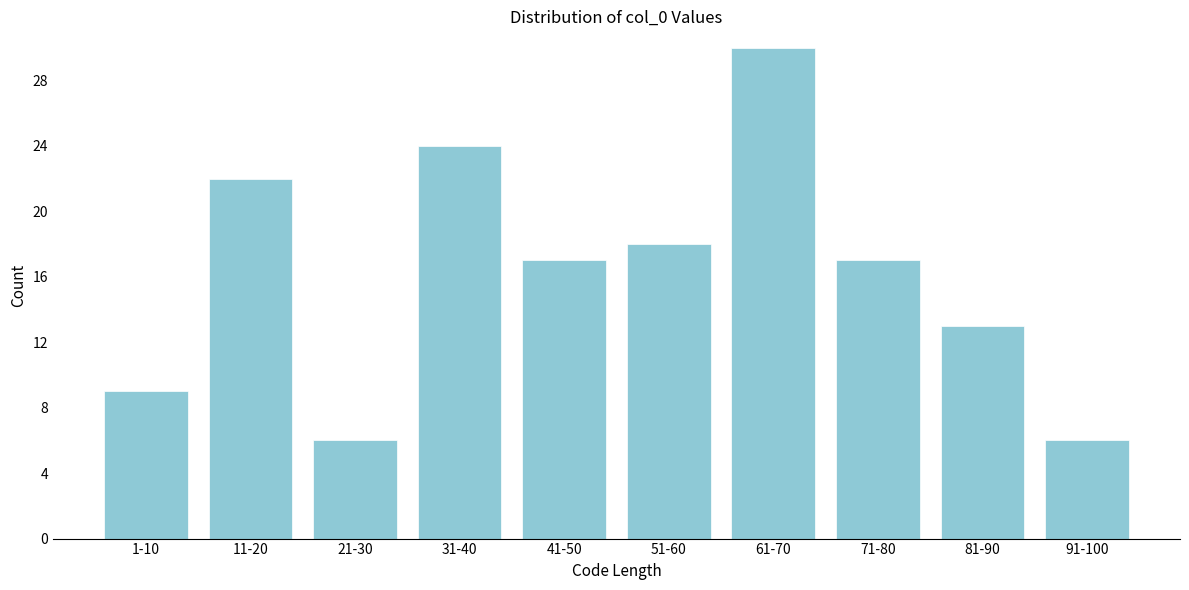

Reading left to right, extract all data points from this chart.

9	22	6	24	17	18	30	17	13	6